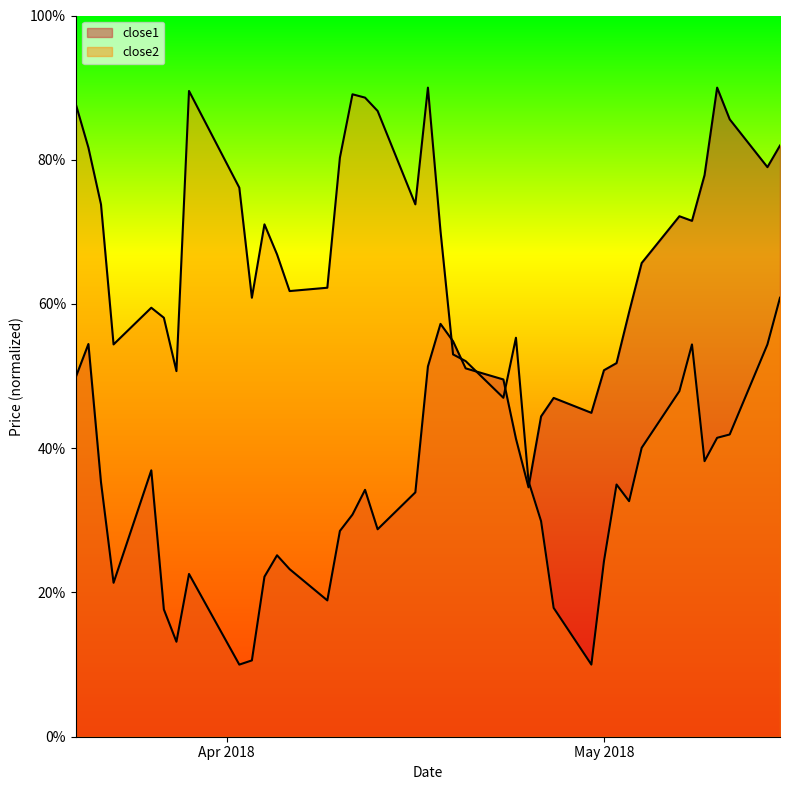

Where does the close2 series first go above 58?

2018-03-20